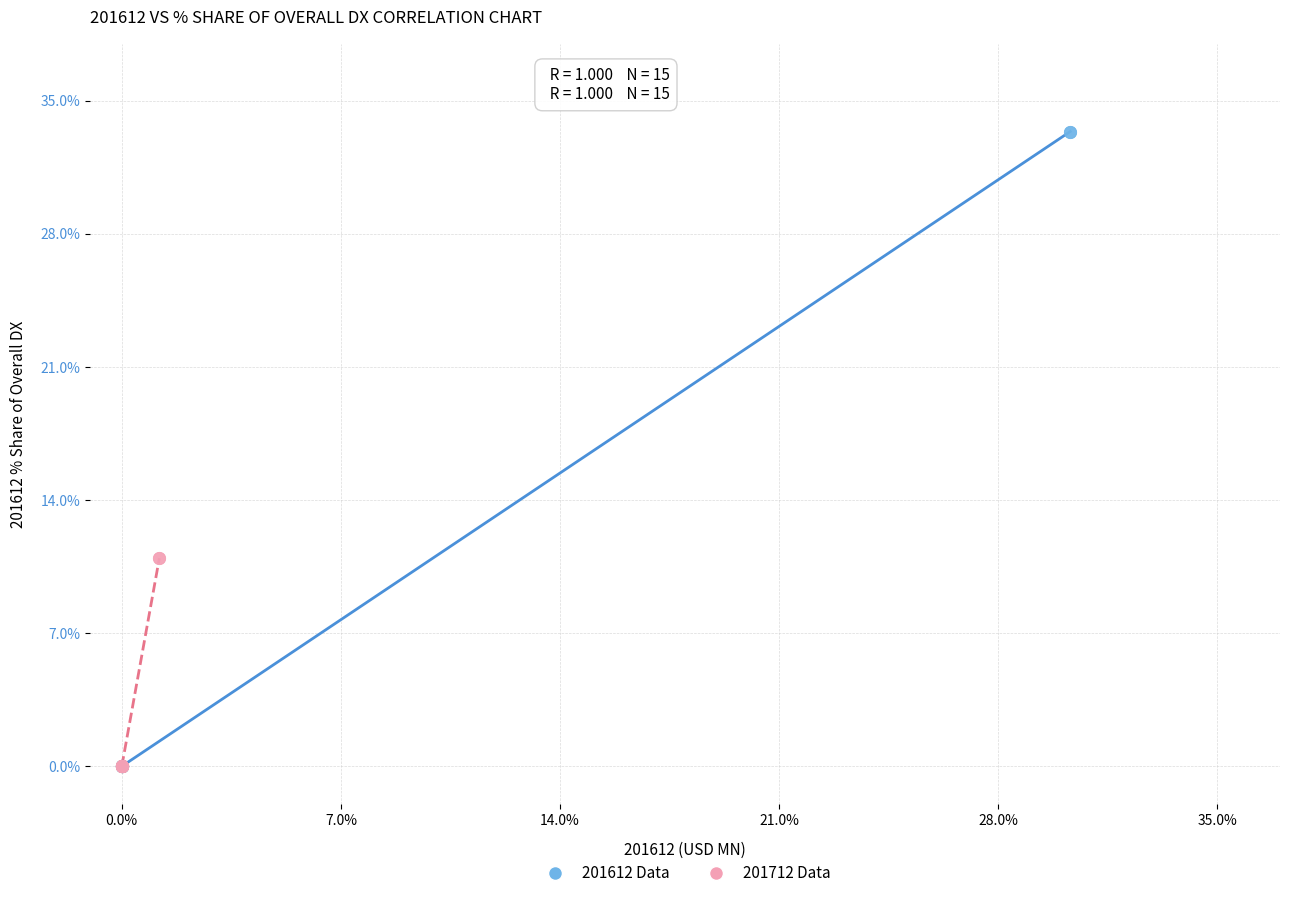

Which series has the largest Y range (max minus min)?

201612 Data